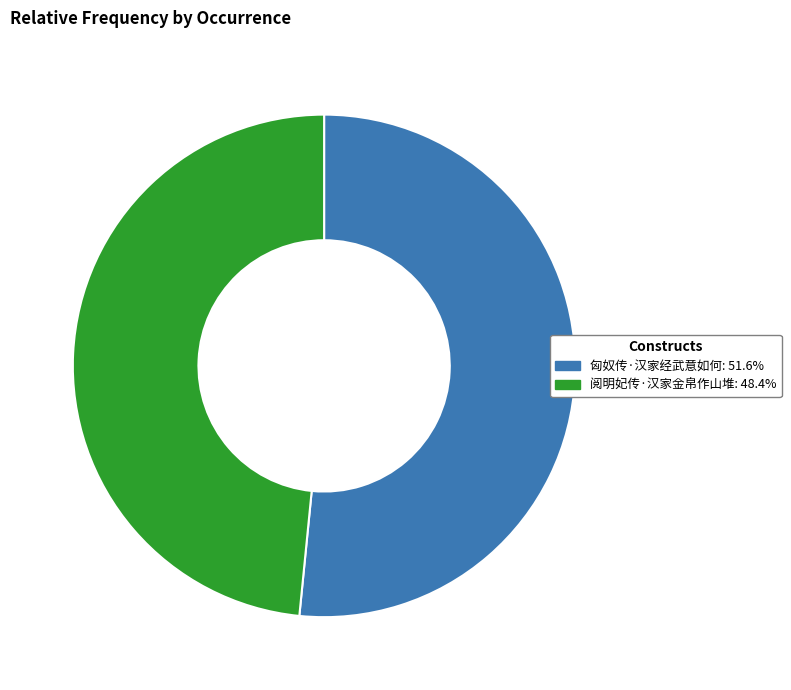

Do 阅明妃传·汉家金帛作山堆 and 匈奴传·汉家经武意如何 together represent more than half of the pie?

Yes